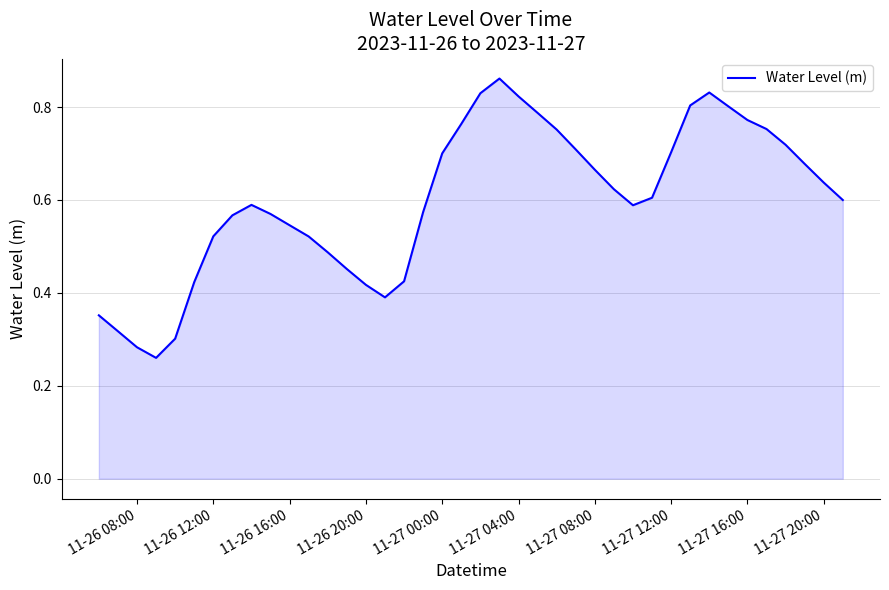

How many interior local valleys (lower than both neighbors) does the data have?

3